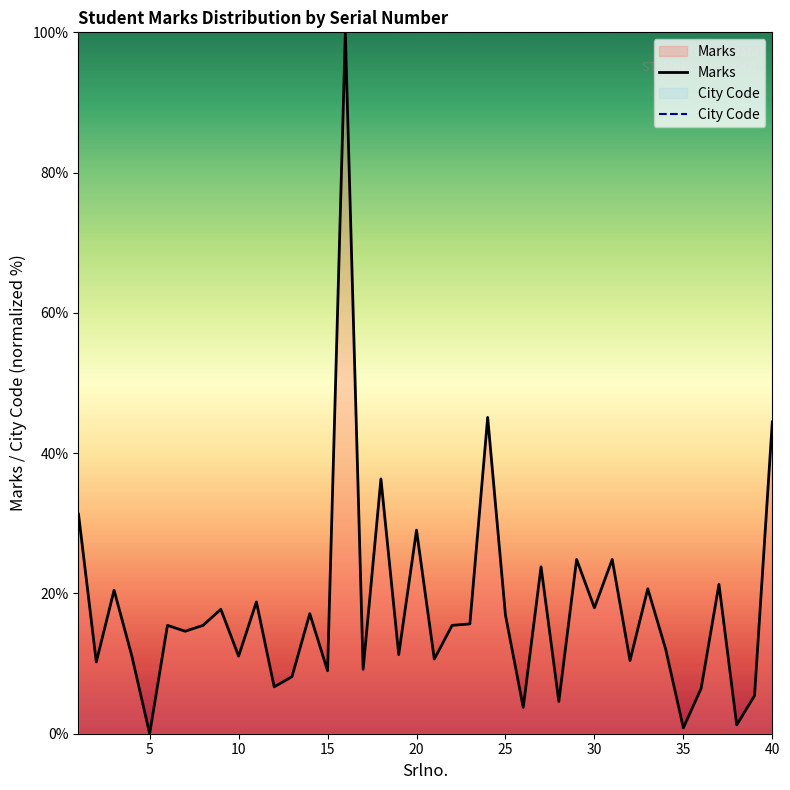

Does the chart have visible grid lines?

No